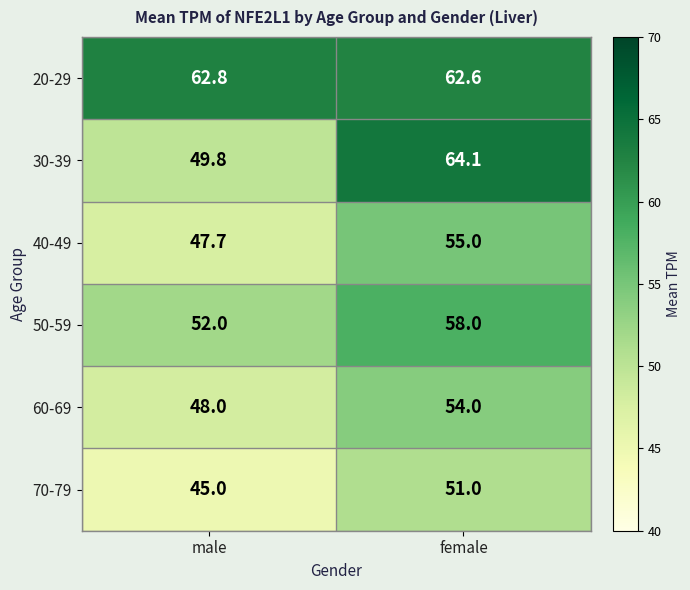

How many series are shown in this chart?

6